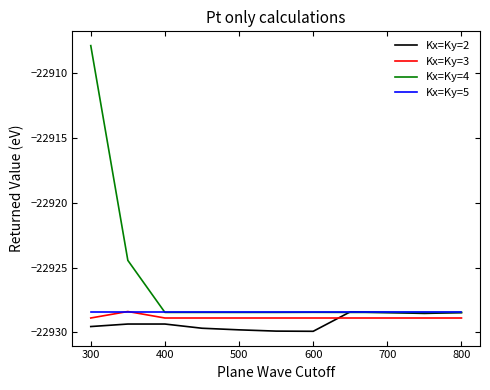

What is the lowest value of the Kx=Ky=4 series?

-22928.5